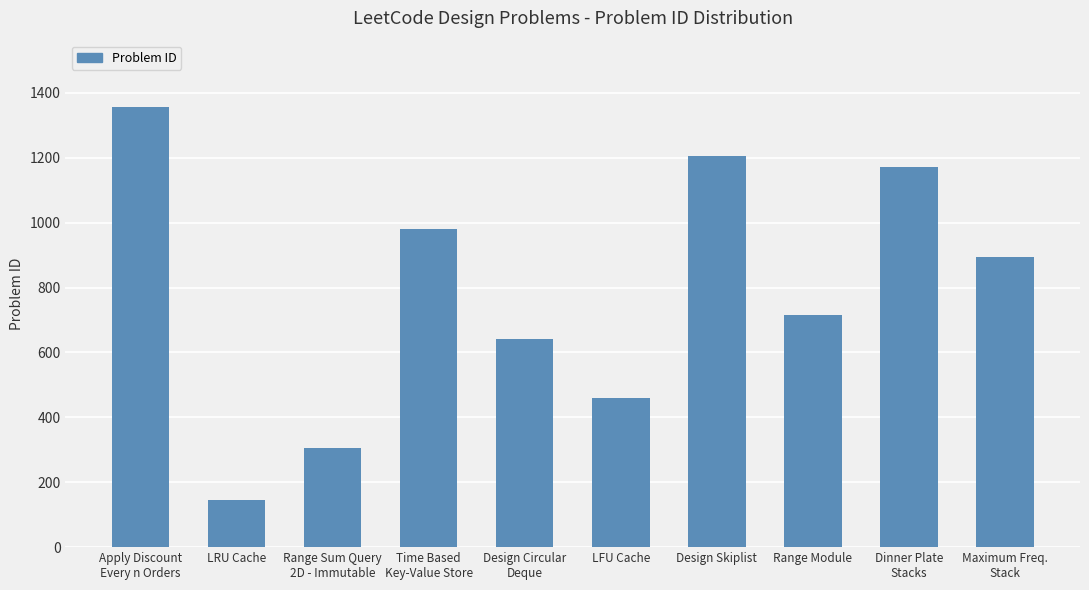

What is the change in value from Time Based
Key-Value Store to Maximum Freq.
Stack?

-86